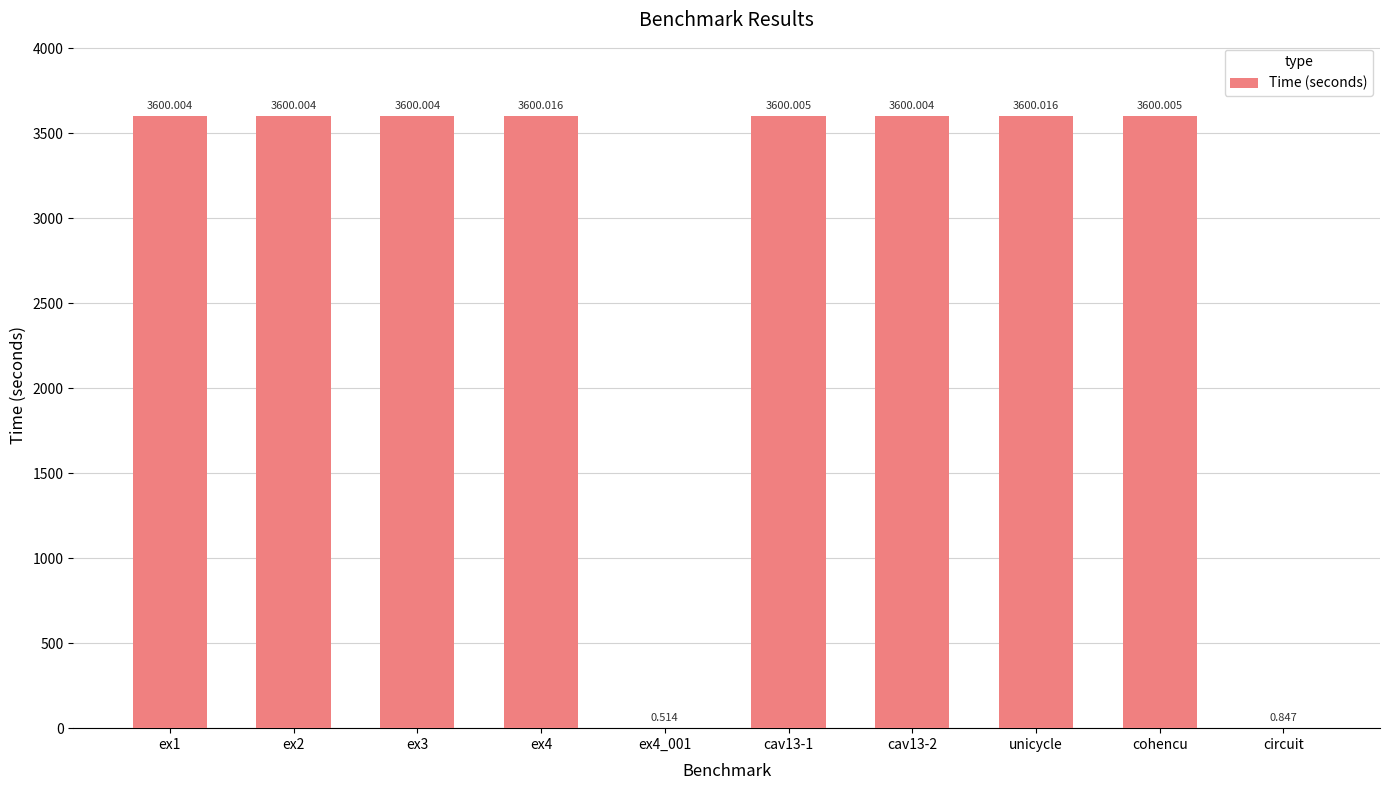

Where is the data nearest to the value 1800?

circuit